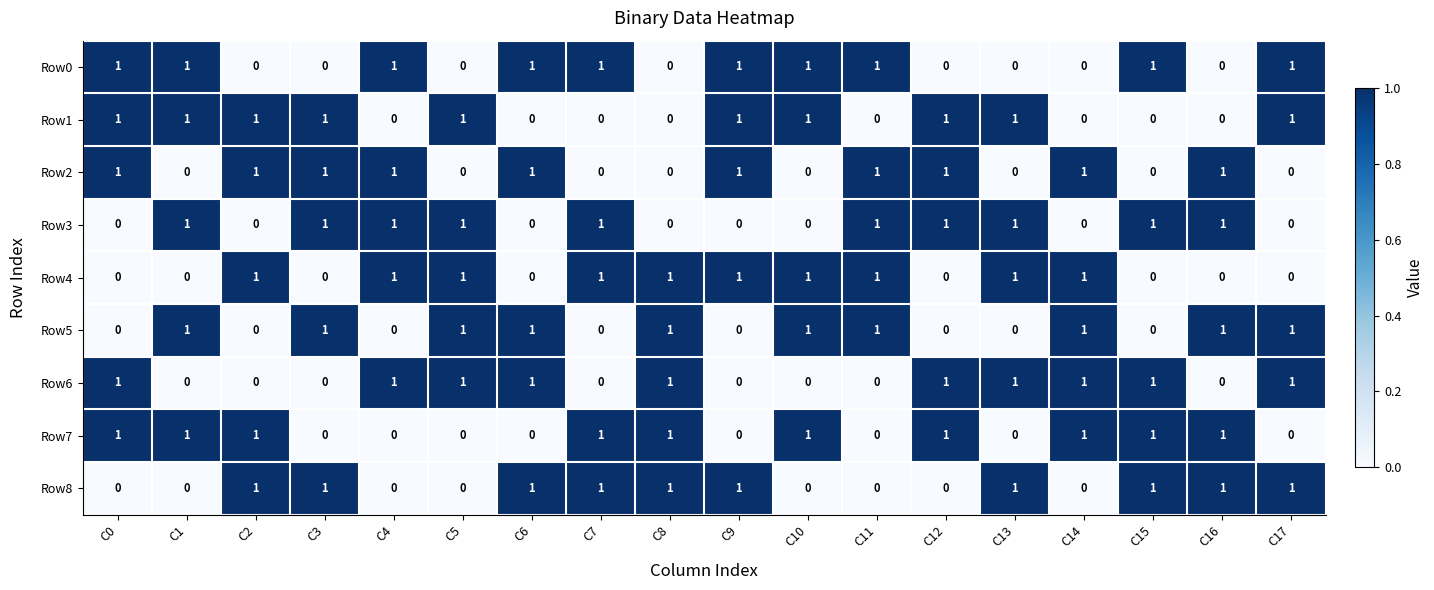

What is the sum of all Row0 values?

10